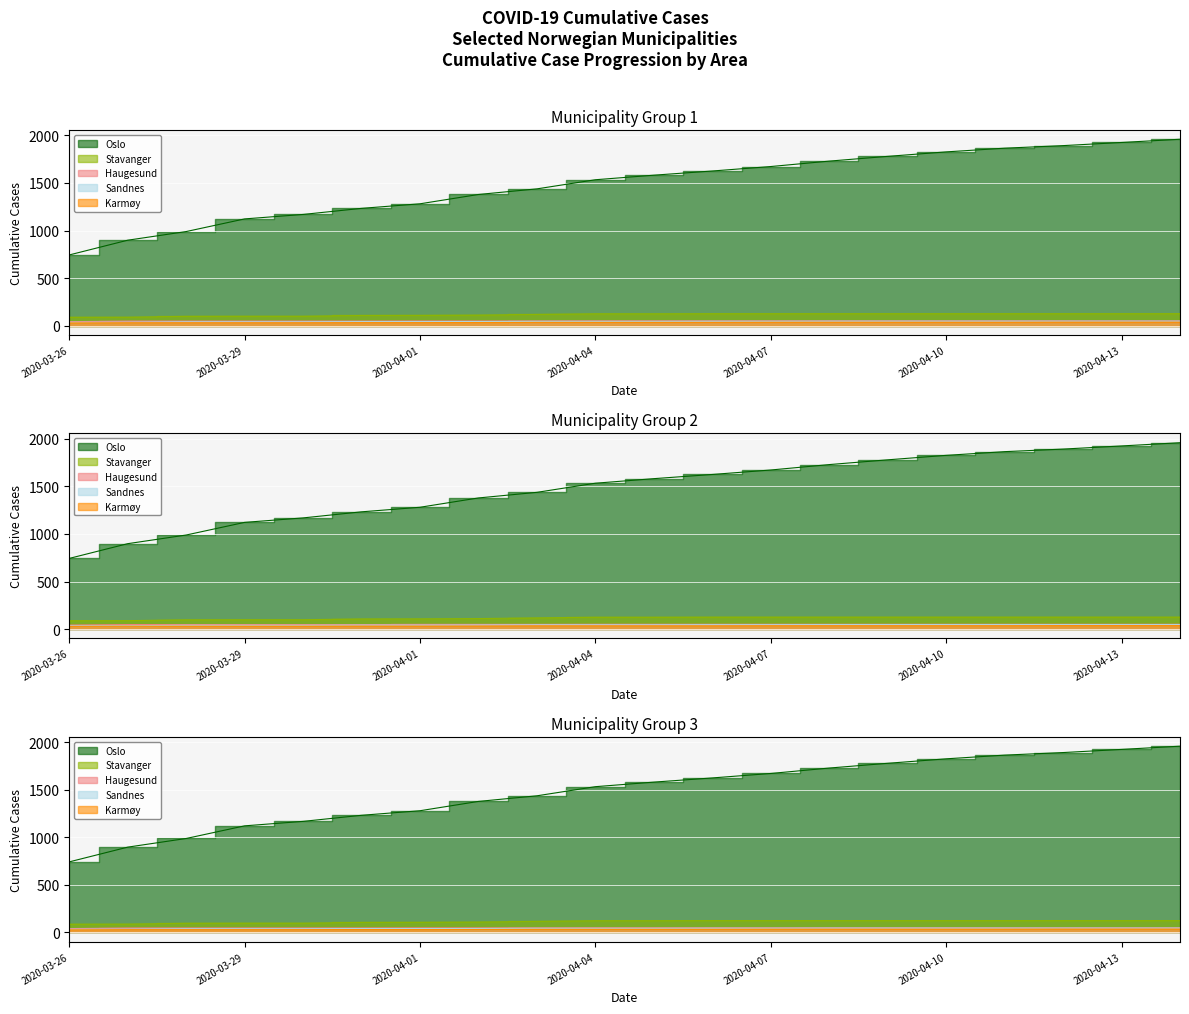

True or false: Karmøy has more than 0 interior local peaks.

False